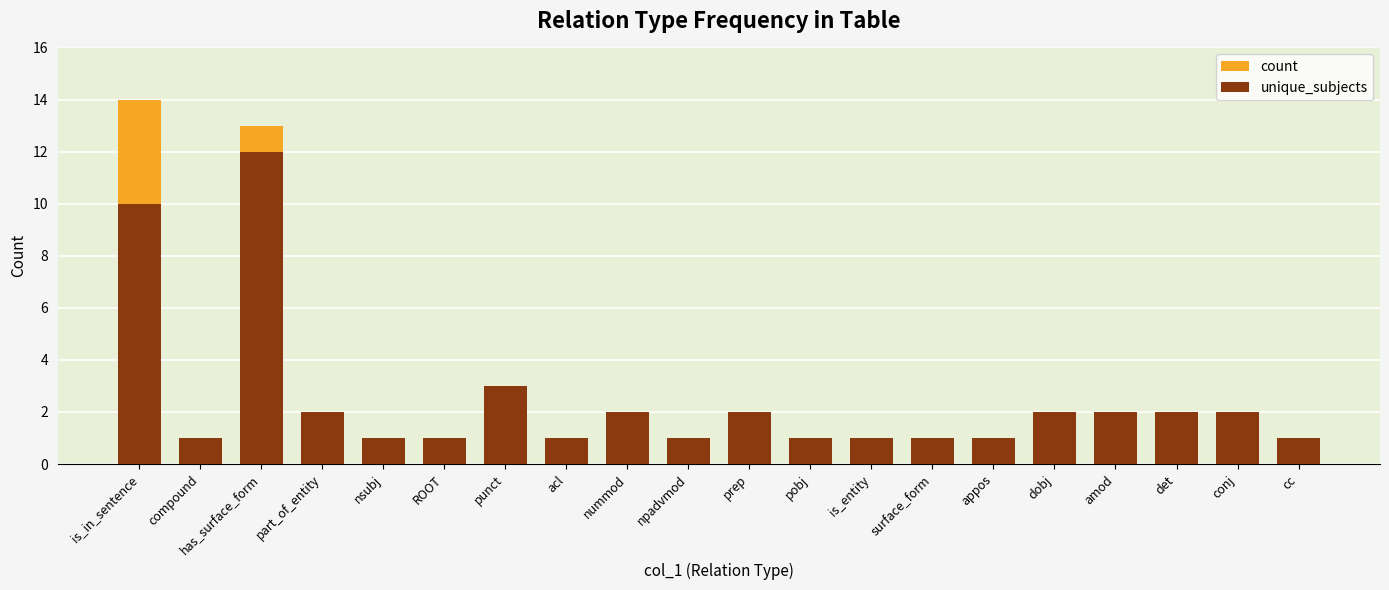

What is the label of the 2nd bar from the left?

compound